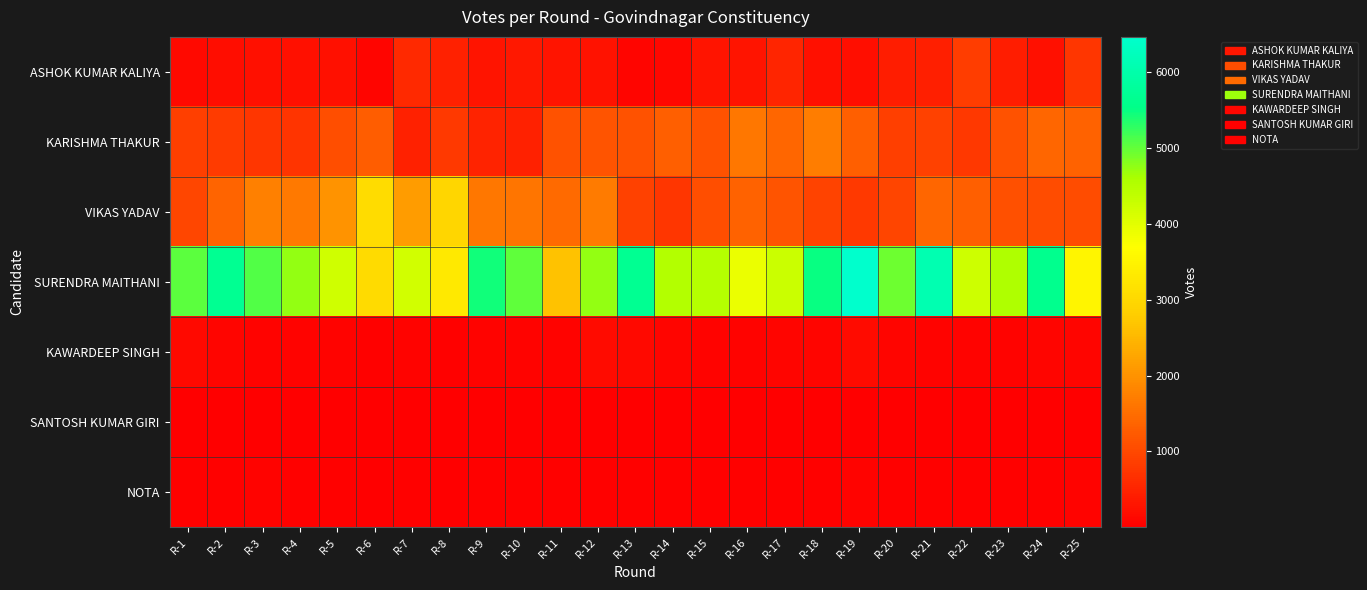

What is the smallest value displayed?

4